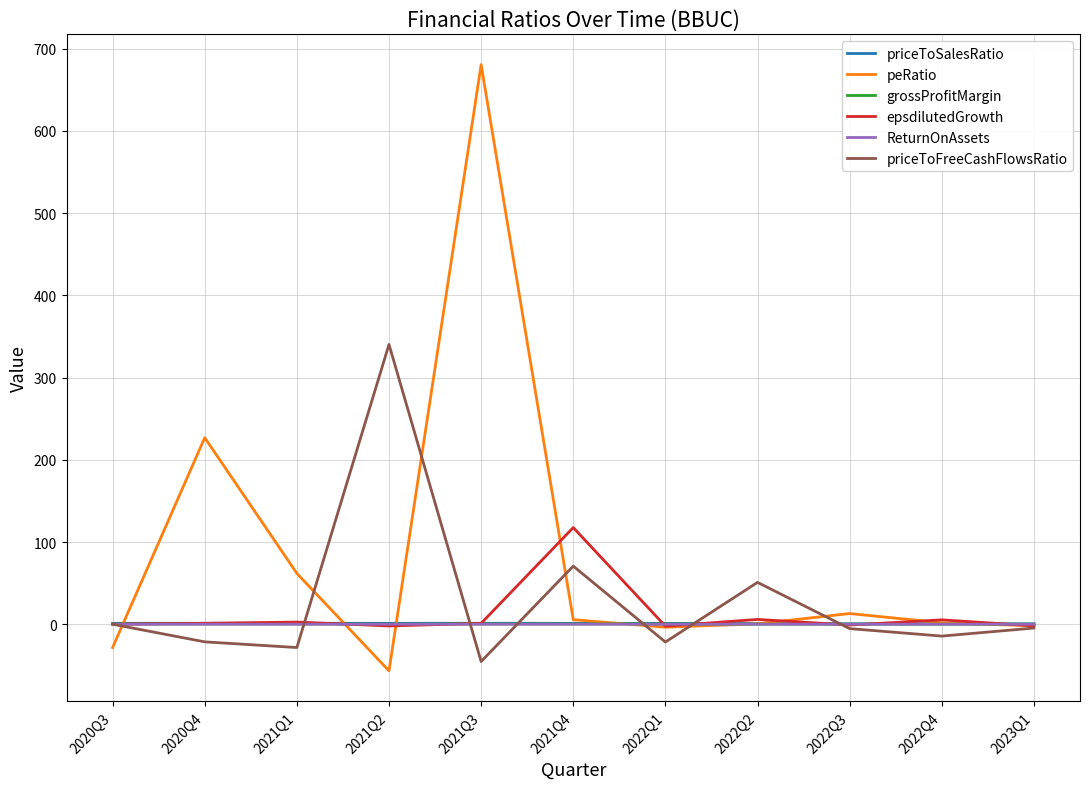

What is the greatest value displayed?

680.6